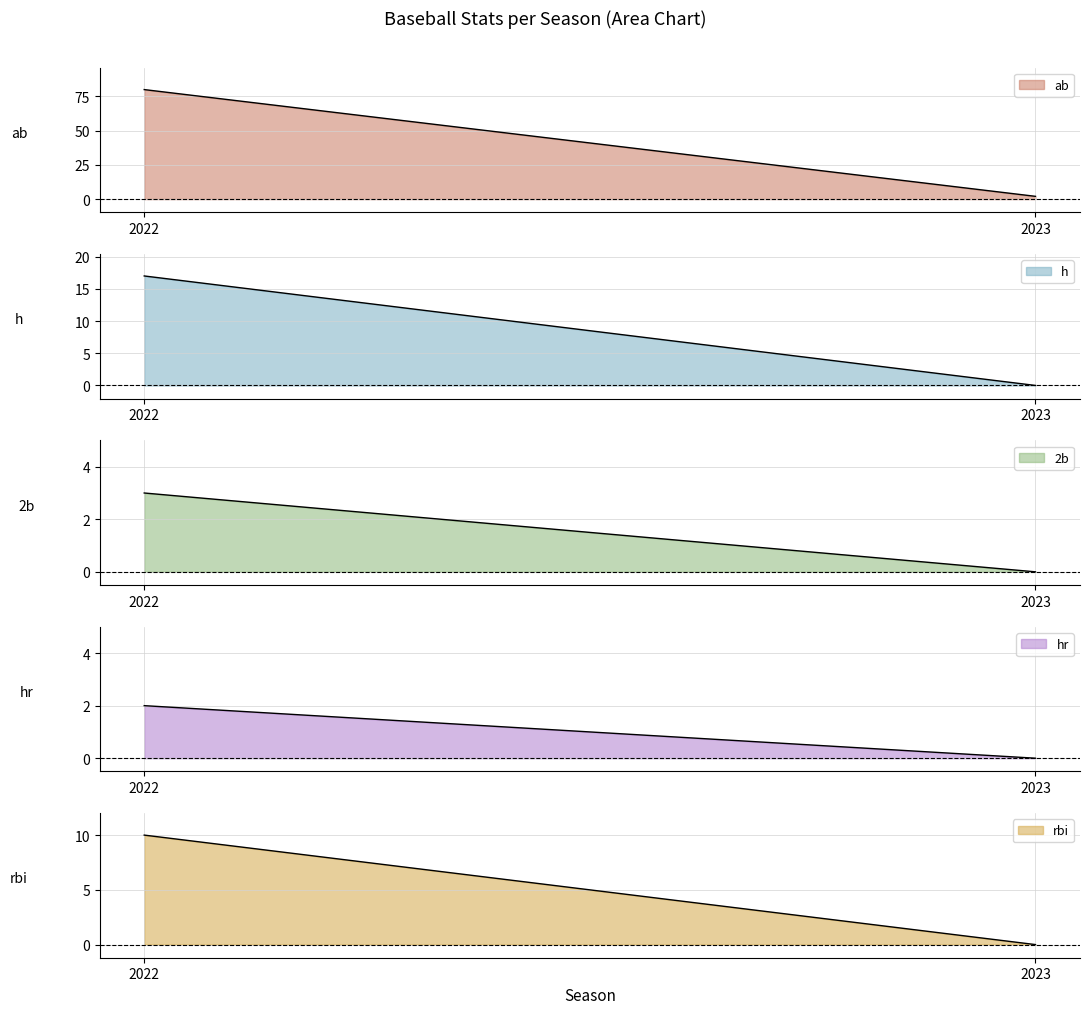

The value of h at 2023 is 11. True or false?

False